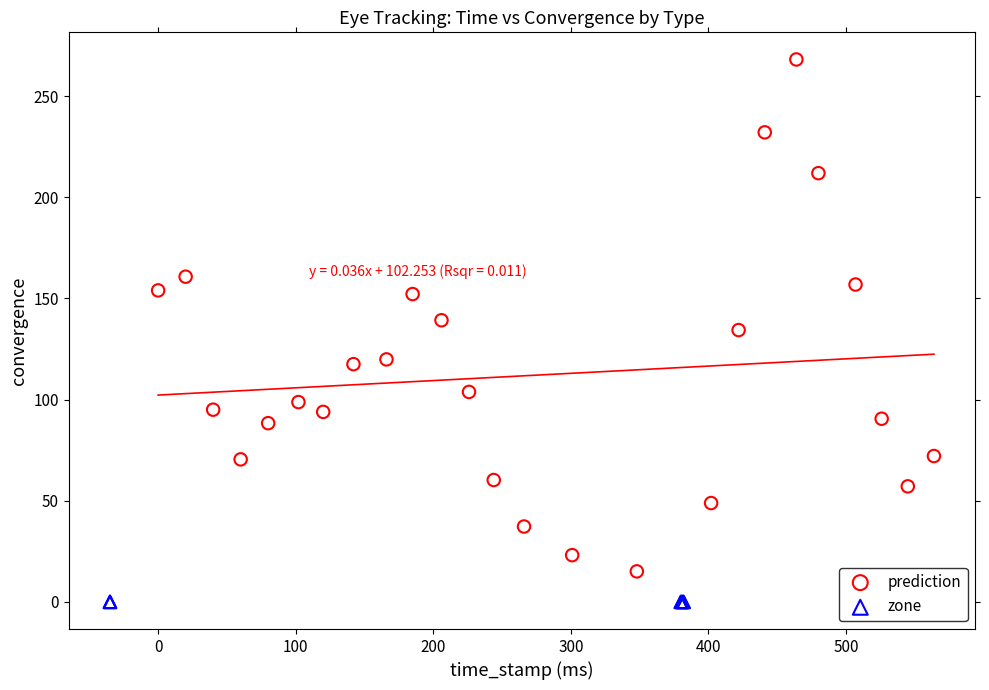

Which series contains the highest Y value?

prediction